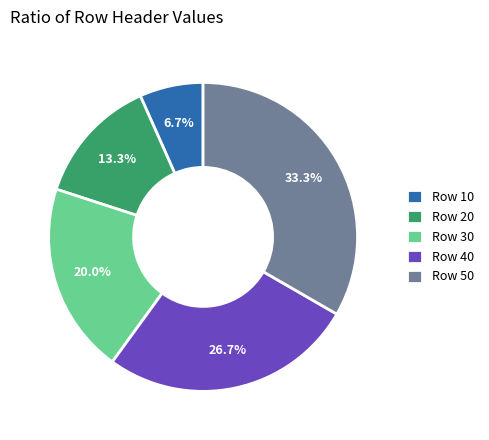

What is the largest slice in the pie chart?

Row 50